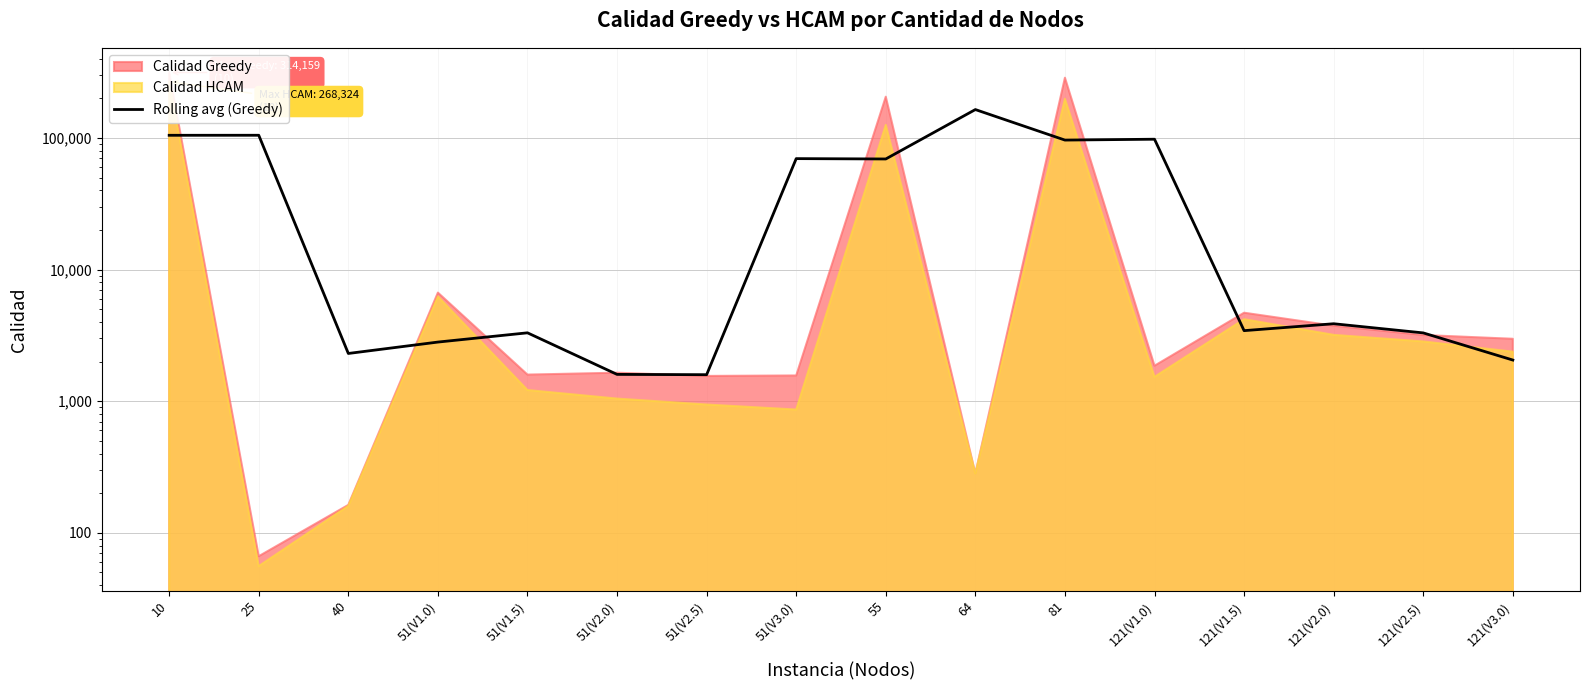

The value at 51(V1.5) is 3305.5. True or false?

True